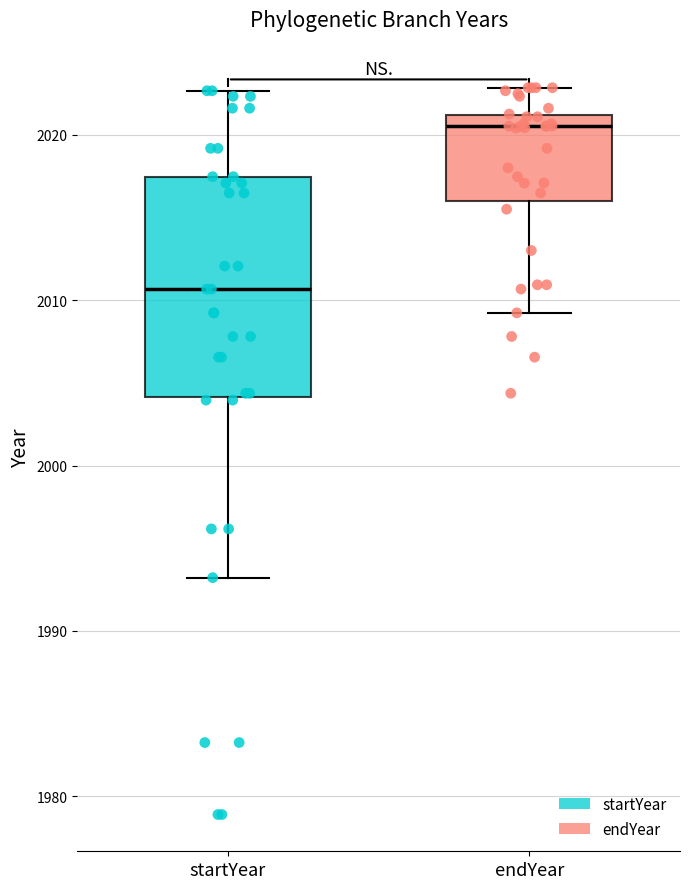

Reading left to right, transcribe this box plot: for each box, give where its median line is, the range the box spans, and where its two whiskers end, as read against the y-axis. The values are not printed on the chart, so give them approximately, as read against the axis.

startYear: median 2011, box 2004 to 2017, whiskers 1993 to 2023
endYear: median 2021 (just below the box's upper edge), box 2016 to 2021, whiskers 2009 to 2023